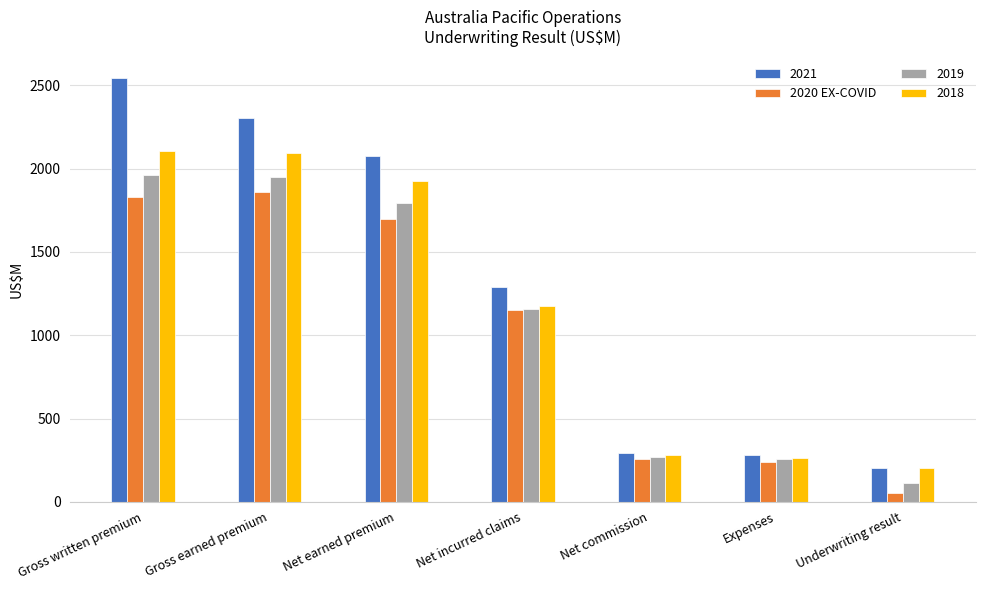

At which label does 2021 reach its peak?

Gross written premium